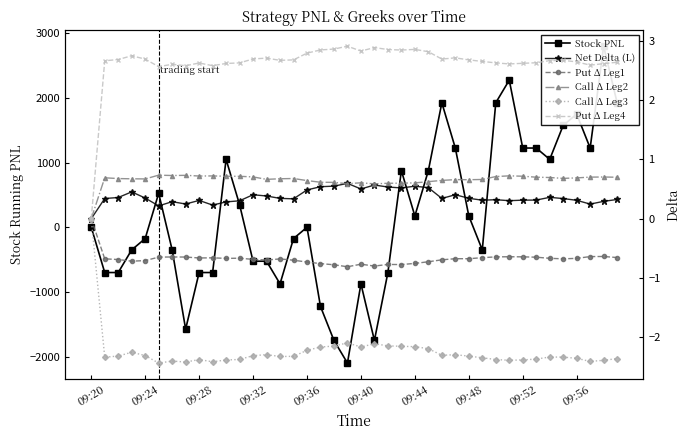

How many values in the Call Delta (Leg 3) series exceed -2?

1